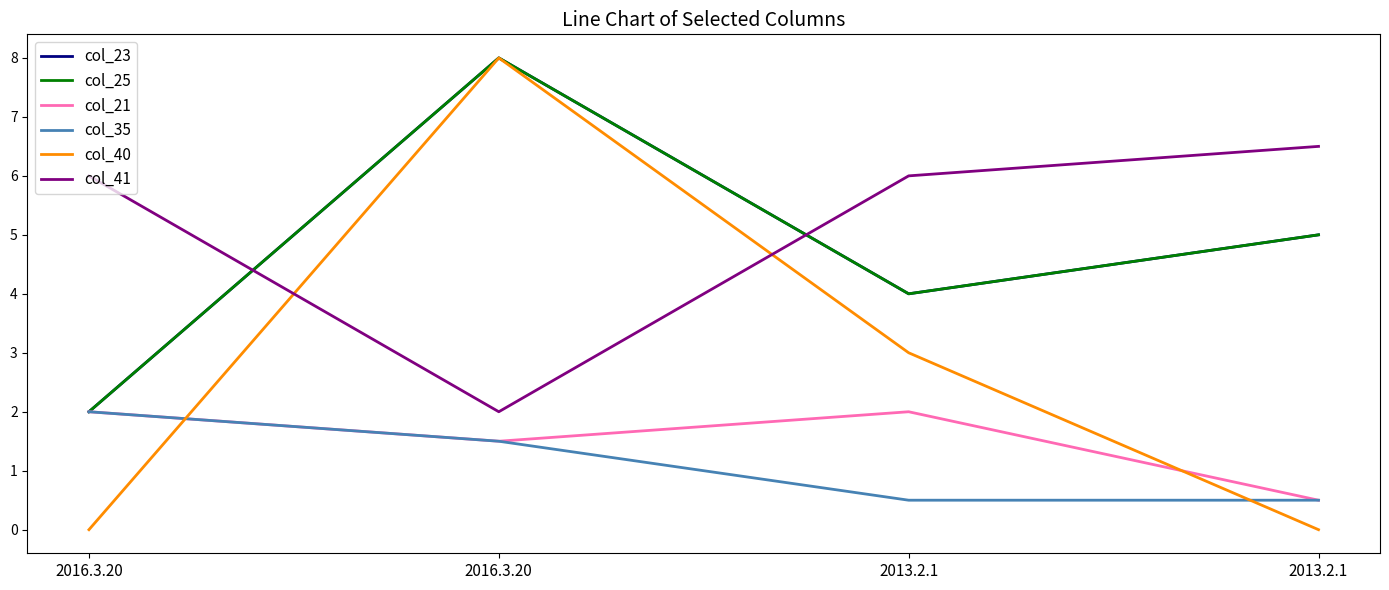

At which label does col_35 first exceed 1?

2016.3.20